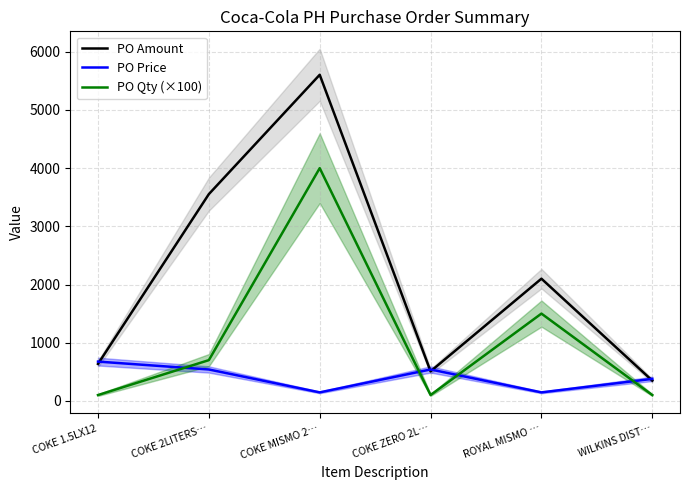

What is the difference between the highest and lowest values at COKE MISMO 2…?

5459.3